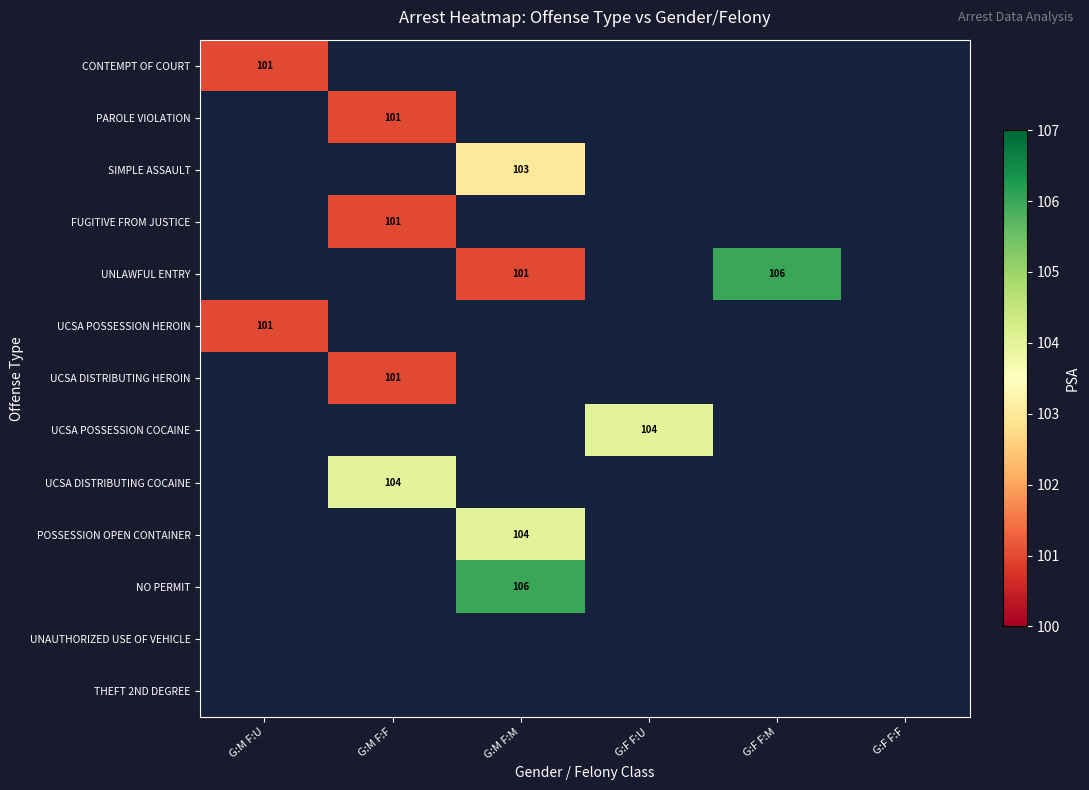

What is the minimum value shown in the chart?

101.0